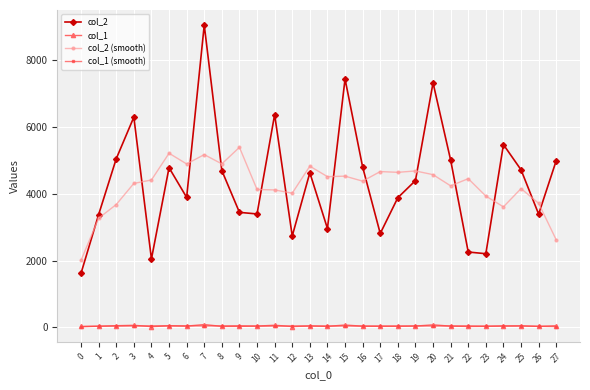

Which series has the largest range (max minus min)?

col_2